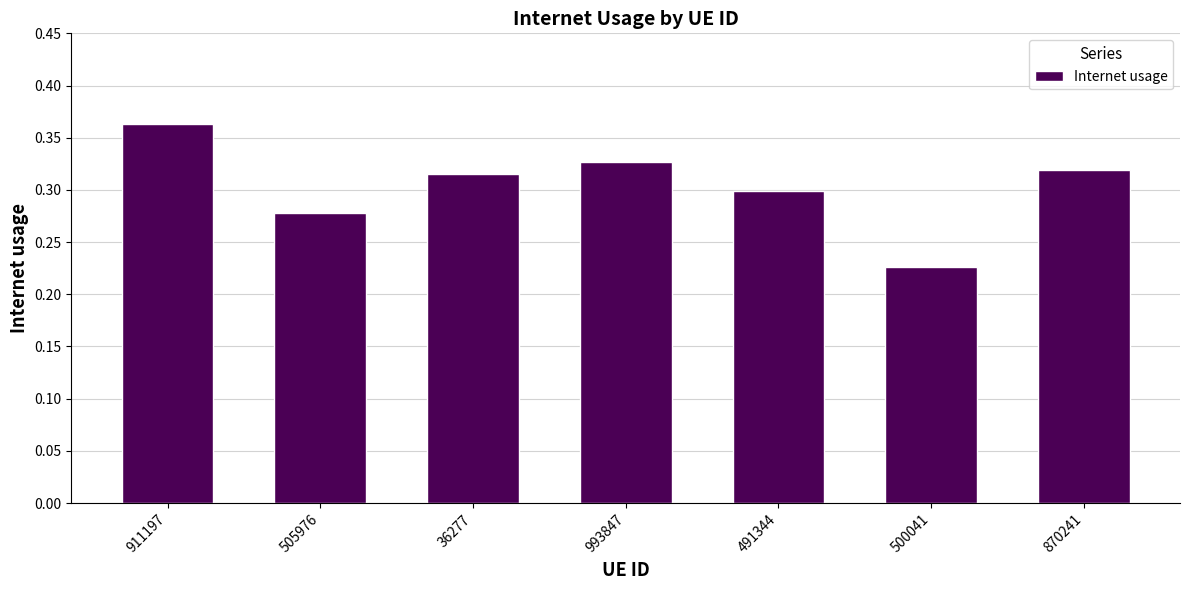

Does the chart contain any negative values?

No